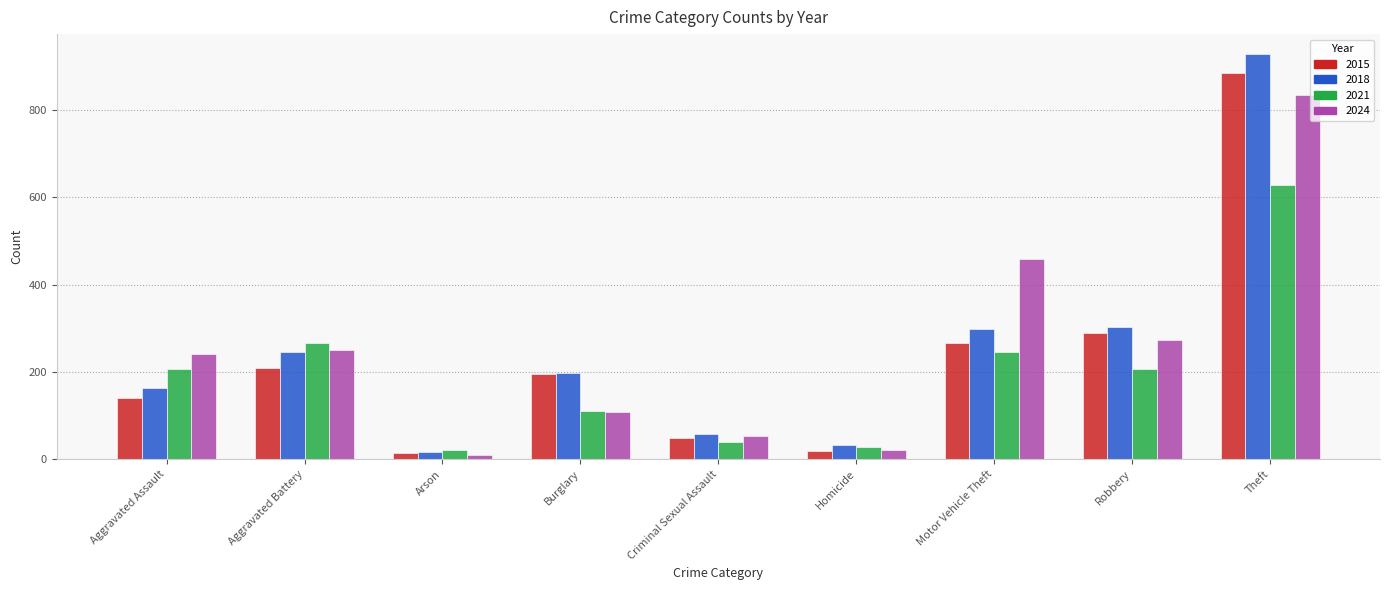

Which category has the highest value across all series?

Theft